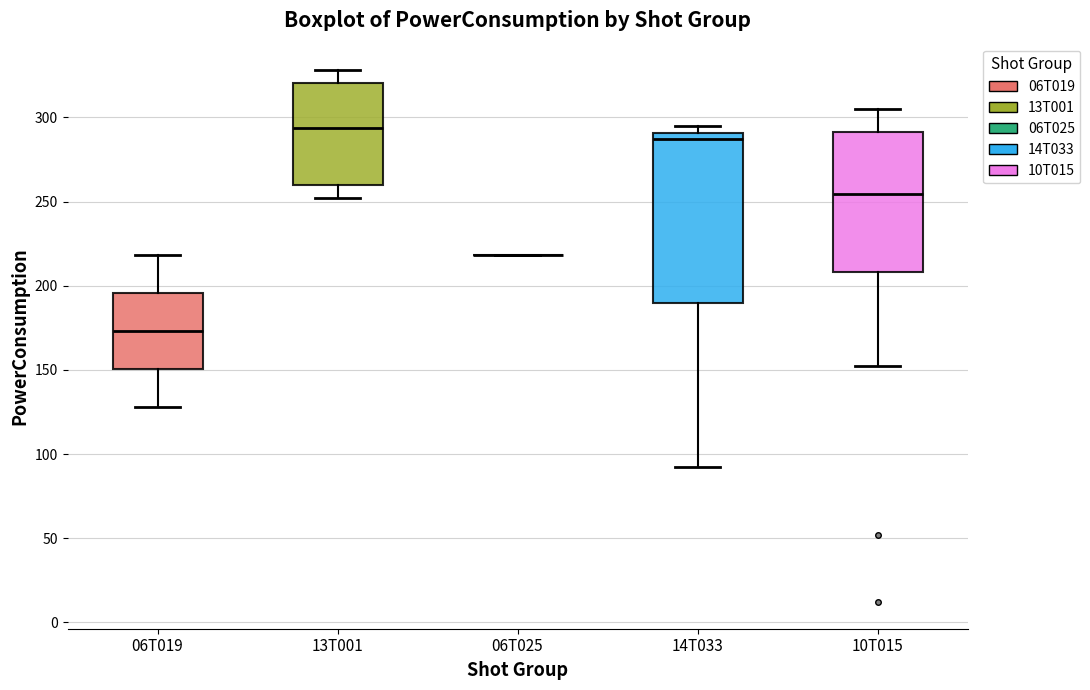

Comparing the boxes themselves (not the whiskers), which one is the tallest?

14T033